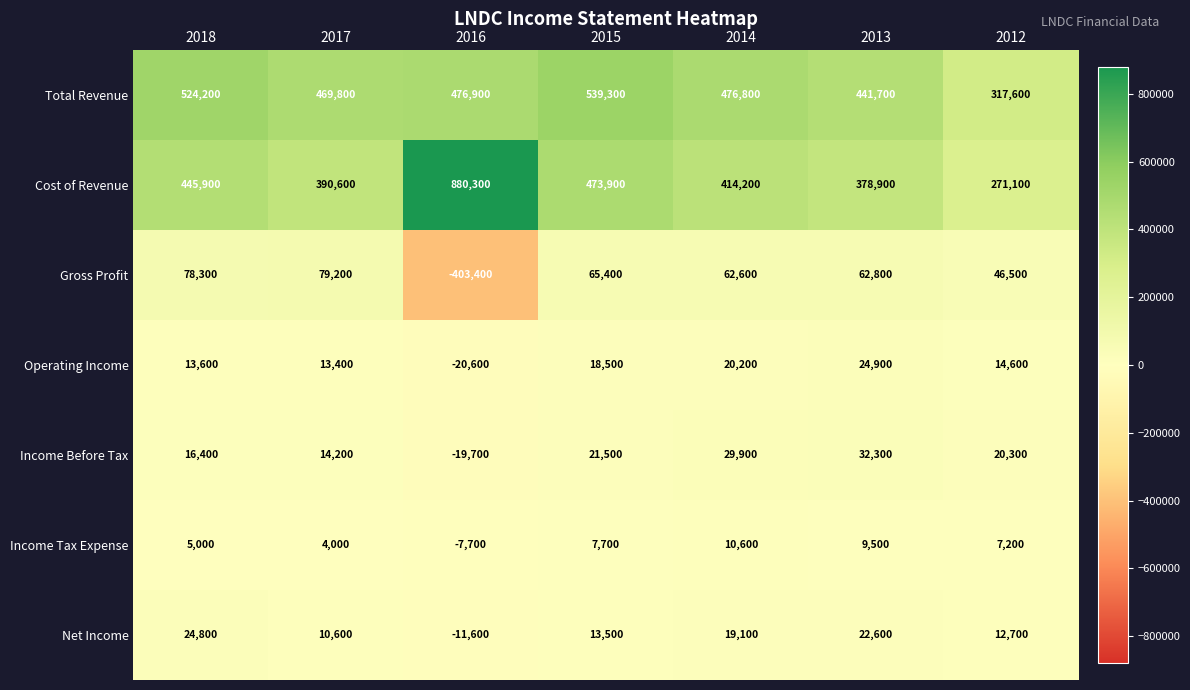

Which category has the highest value in the Cost of Revenue series?

2016